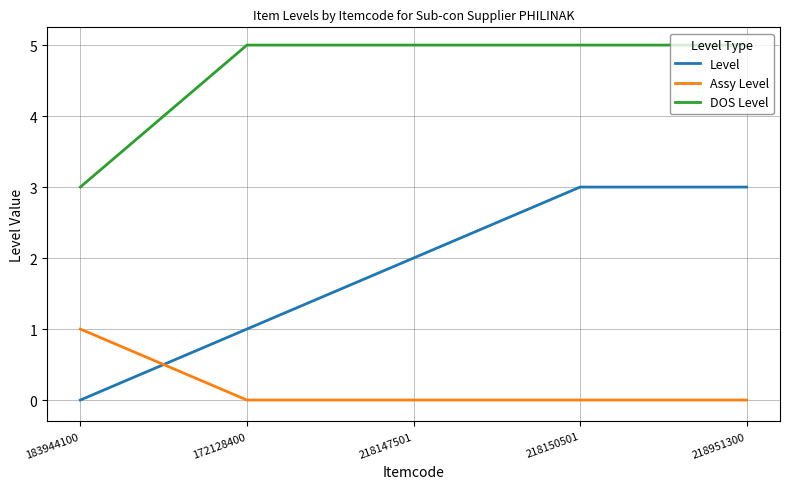

Is it true that Level equals 2 at 218150501?

False